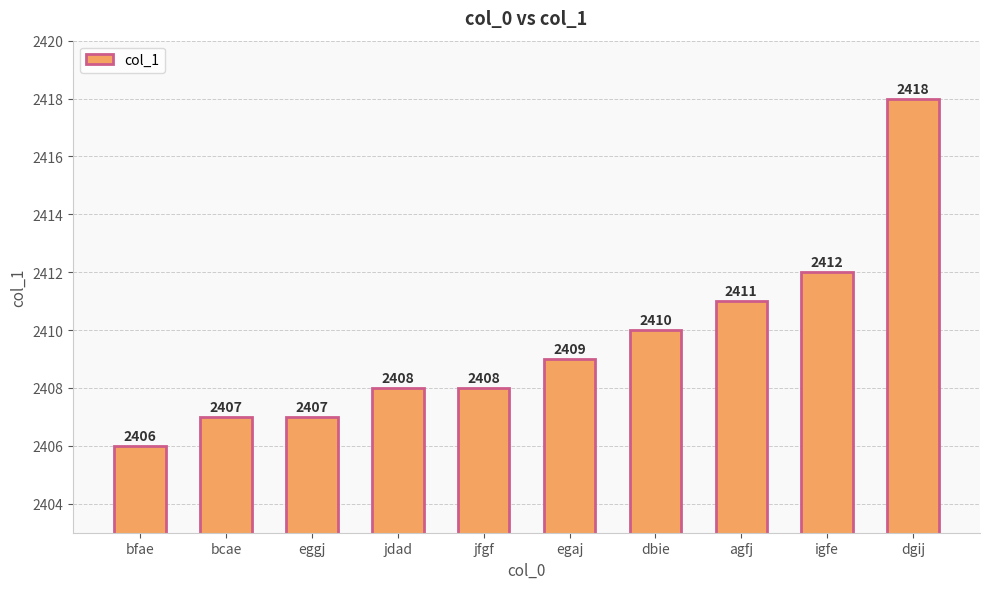

What is the difference between the second highest and minimum values?

6